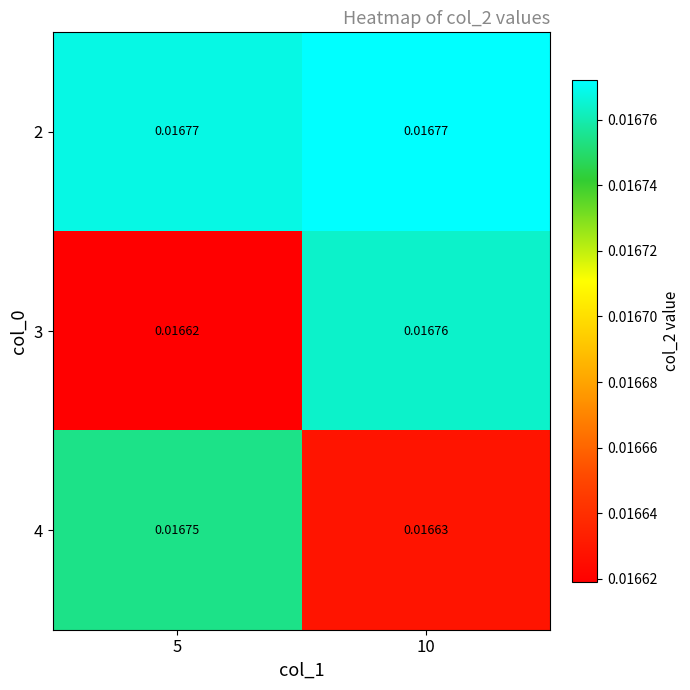

Is the value of 2 at 5 greater than the value of 4 at 5?

Yes